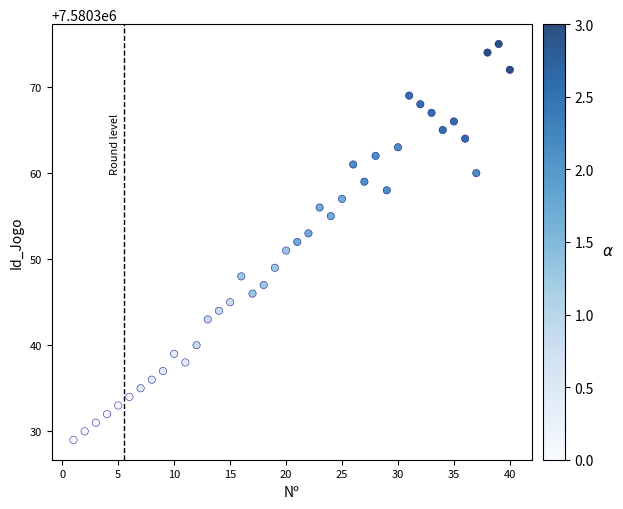

What is the range of Y values (max minus min)?

46